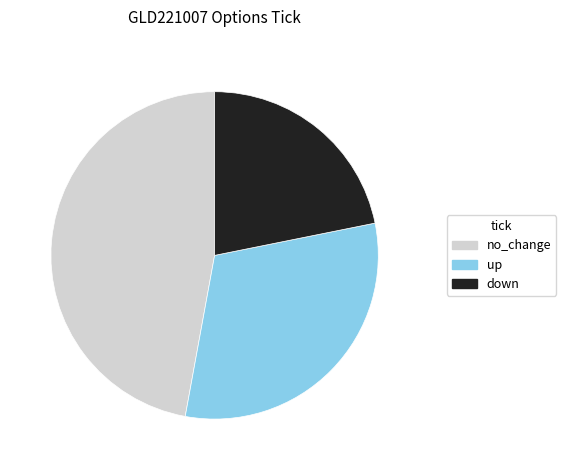

The no_change slice represents 37% of the pie. True or false?

False